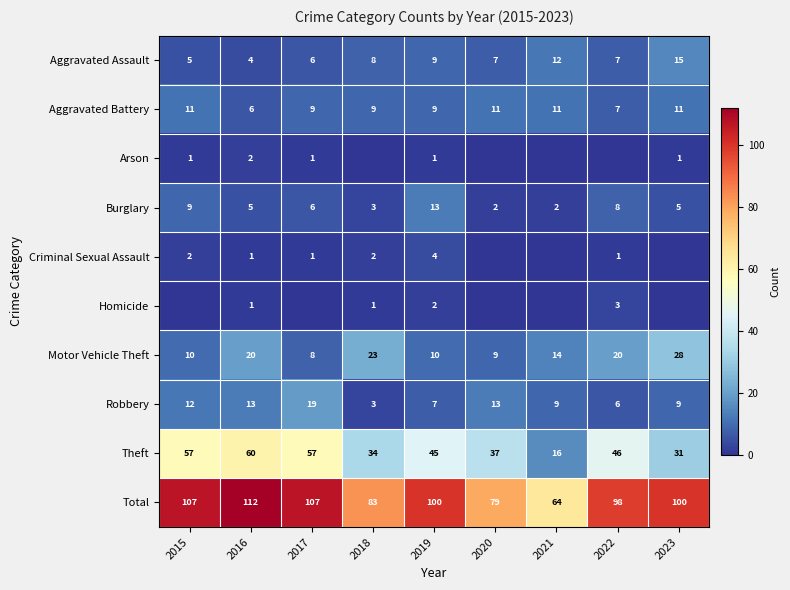

Is it true that Burglary equals 2 at 2020?

True